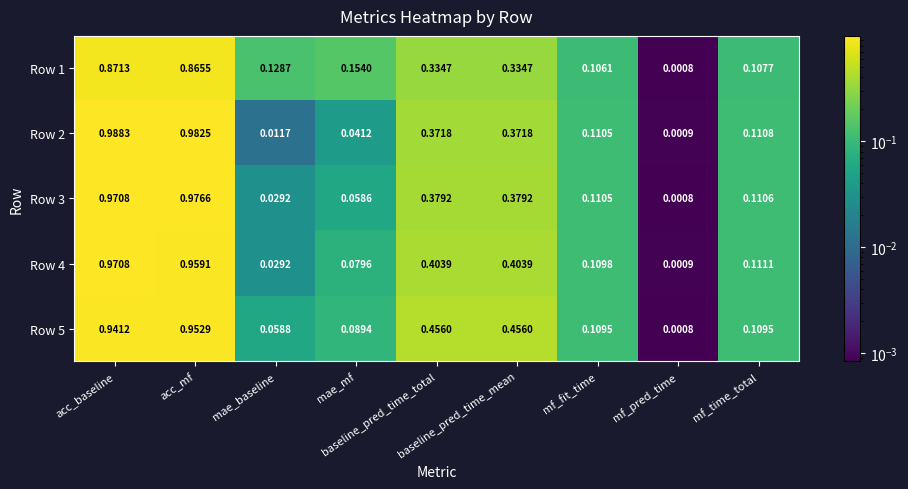

Rank the series at acc_baseline from highest to lowest value.

Row 2, Row 3, Row 4, Row 5, Row 1